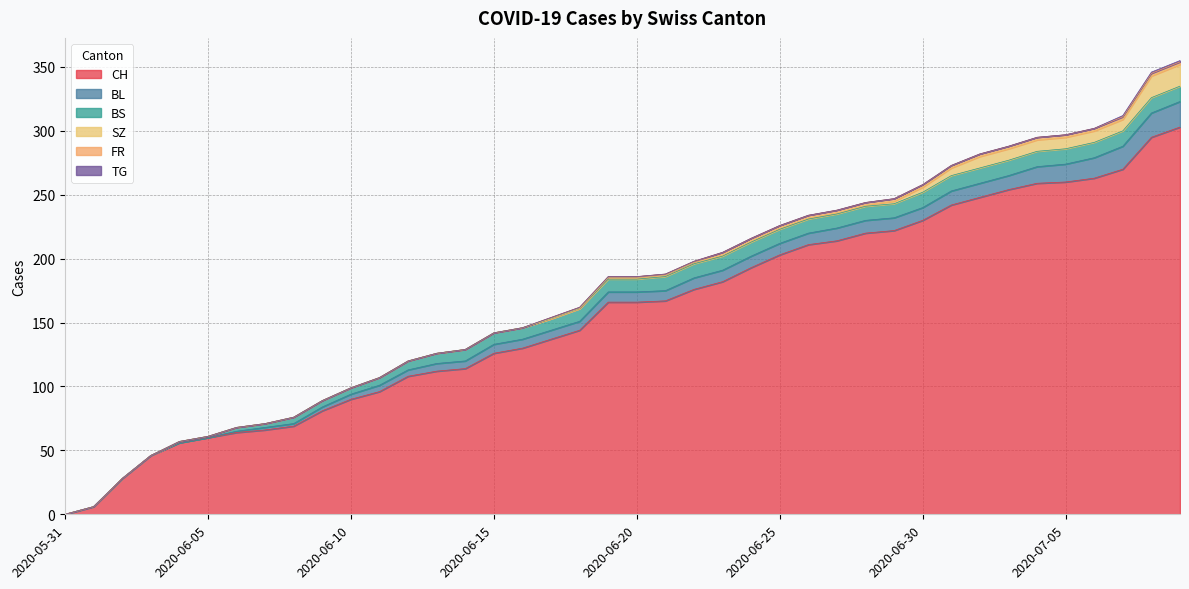

What is the spread (max minus min) of values at 2020-06-02?

28